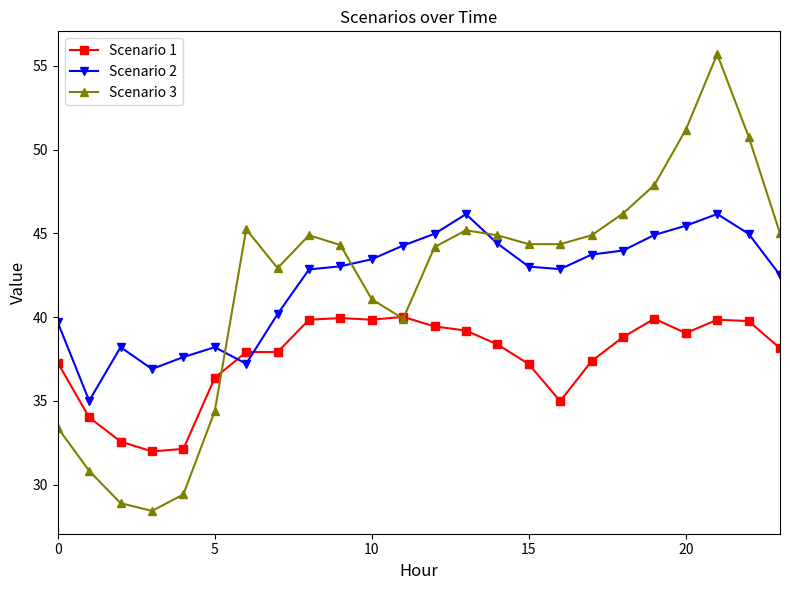

How many lines are shown in the chart?

3